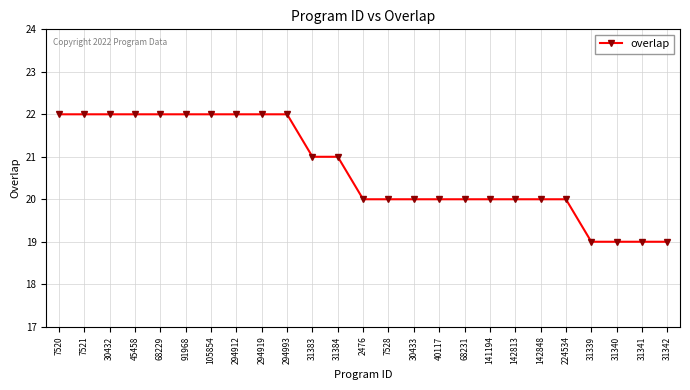

Is this an area chart (filled region under the line)?

No